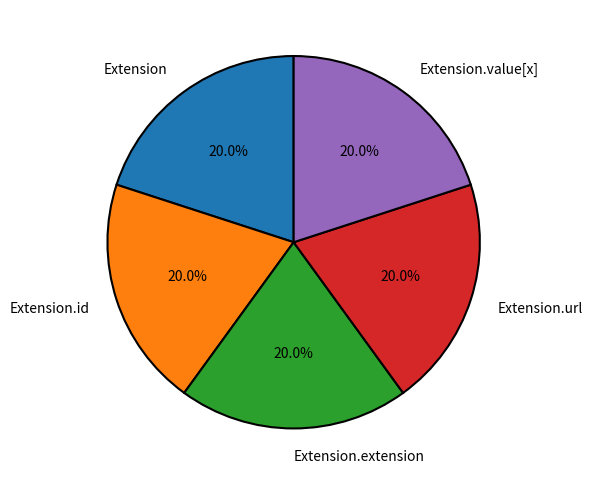

Does any single category account for the majority?

No